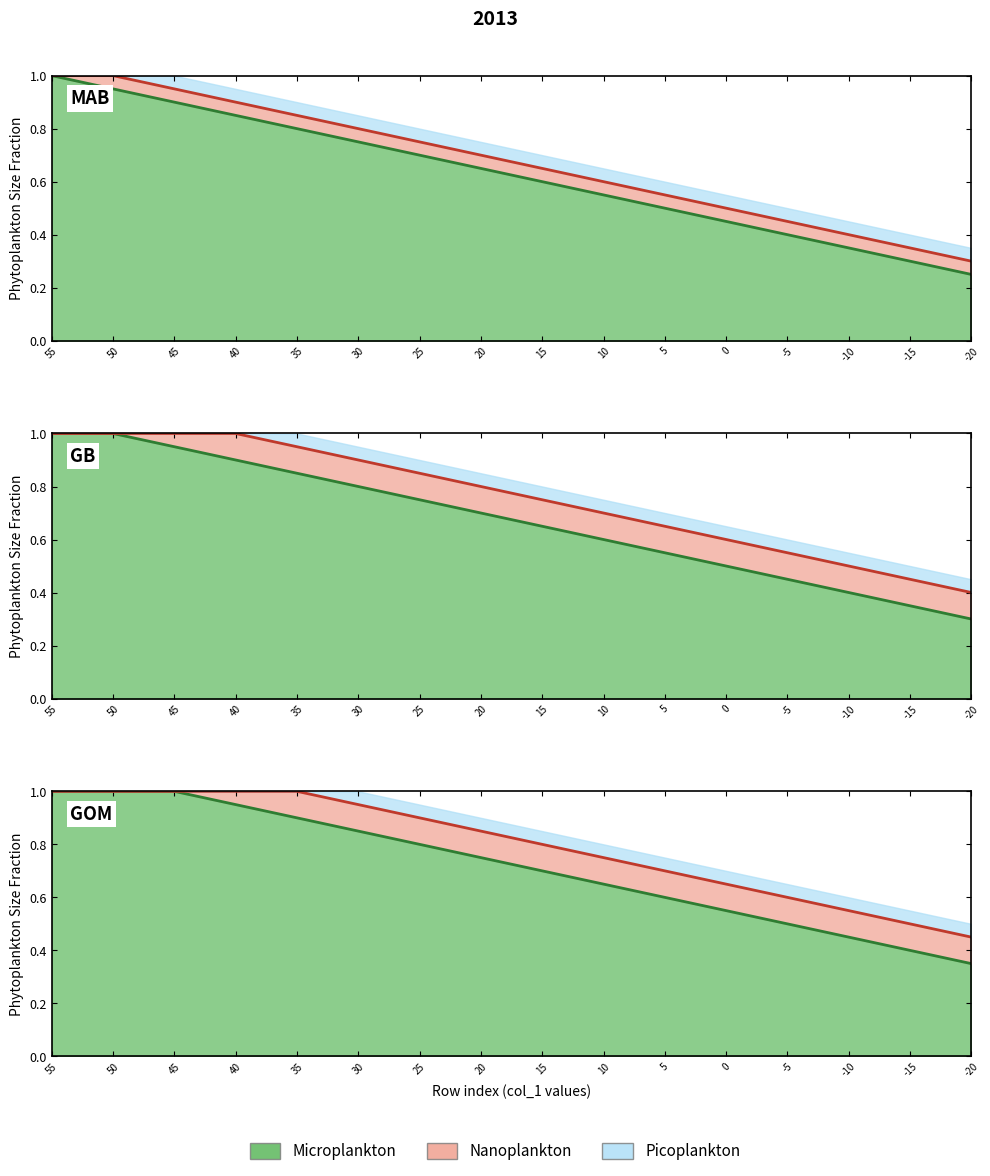

At which label is col_14 closest to 0?

-20